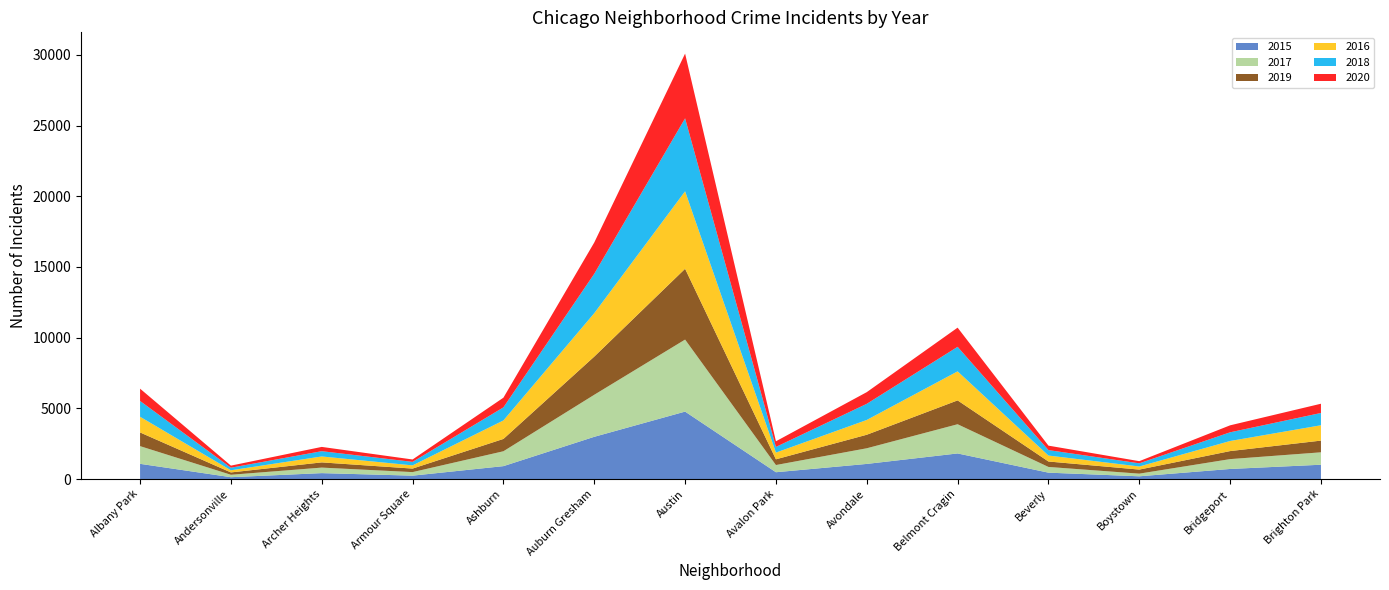

Reading left to right, what are all the values shown in this chart?

2015: 1076	131	419	240	913	2988	4771	482	1070	1811	452	194	713	1013
2017: 1252	171	391	251	1053	2973	5095	509	1107	2066	404	188	697	878
2019: 968	166	368	249	872	2701	5008	405	957	1687	385	287	568	828
2016: 1110	151	419	227	1308	3071	5481	475	1046	2053	421	219	713	1086
2018: 1117	183	374	248	924	2787	5162	401	1142	1736	386	224	616	869
2020: 870	147	303	169	686	2213	4578	400	826	1357	315	153	493	654